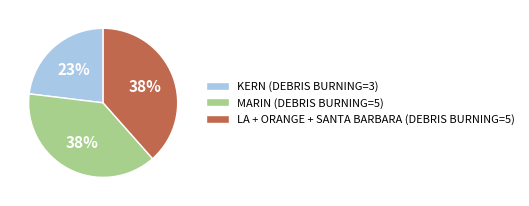

Between KERN (DEBRIS BURNING=3) and MARIN (DEBRIS BURNING=5), which is larger?

MARIN (DEBRIS BURNING=5)